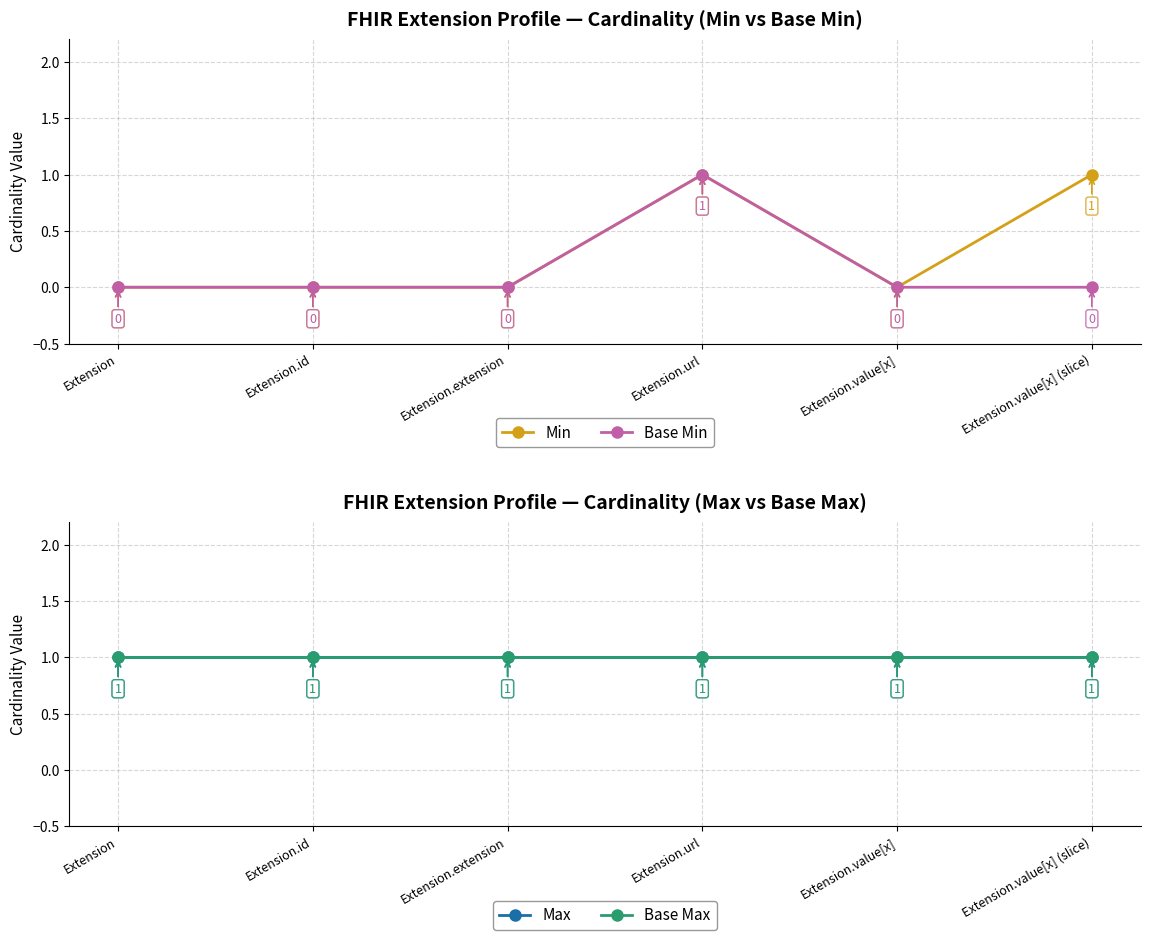

What is the difference between the highest and lowest values at Extension?

1